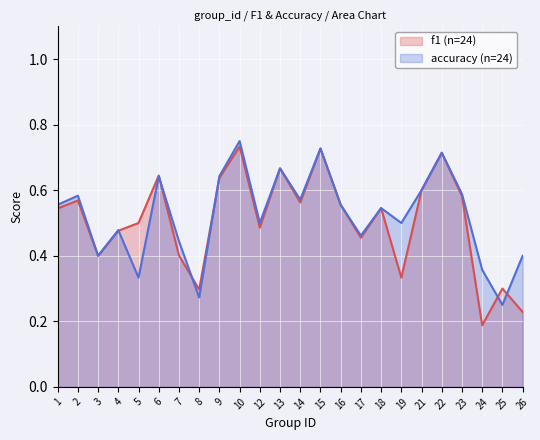

True or false: f1 and accuracy intersect in this chart.

True